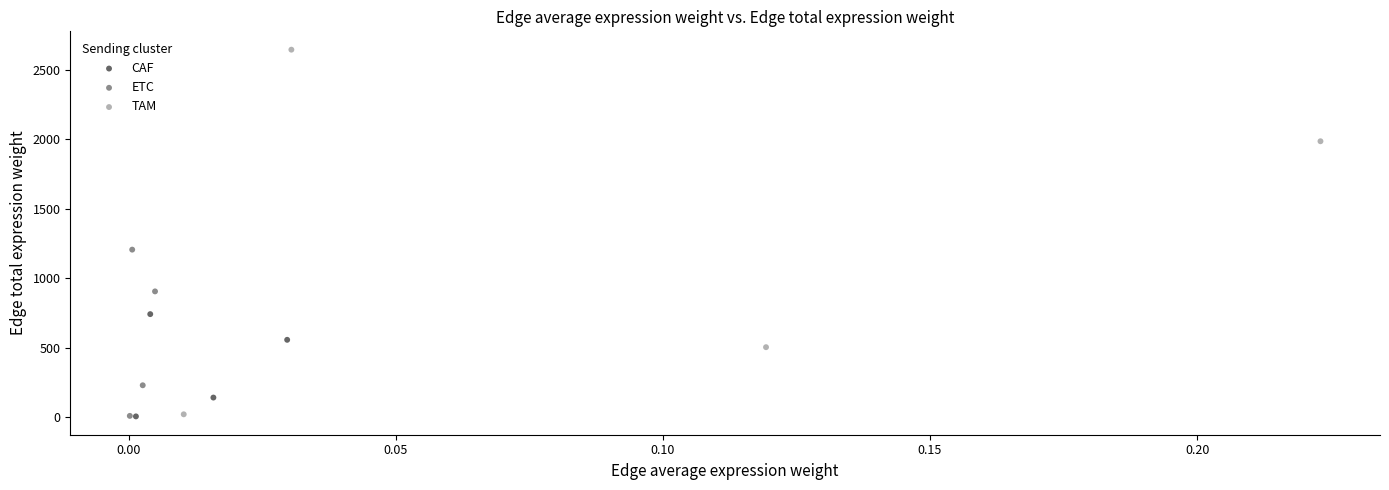

Which series has the largest Y range (max minus min)?

TAM